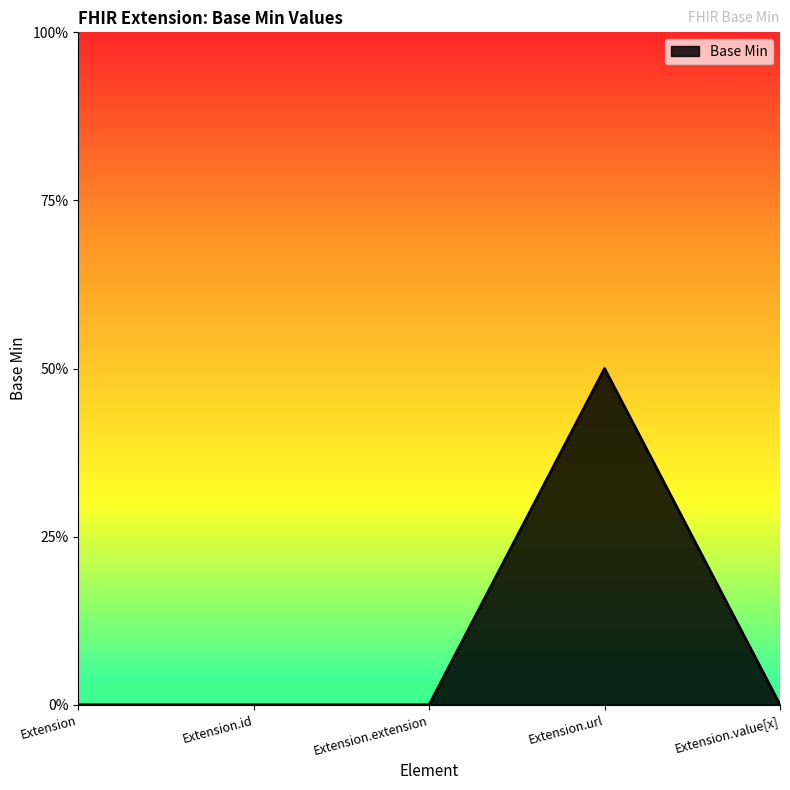

The value at Extension is 0. True or false?

True